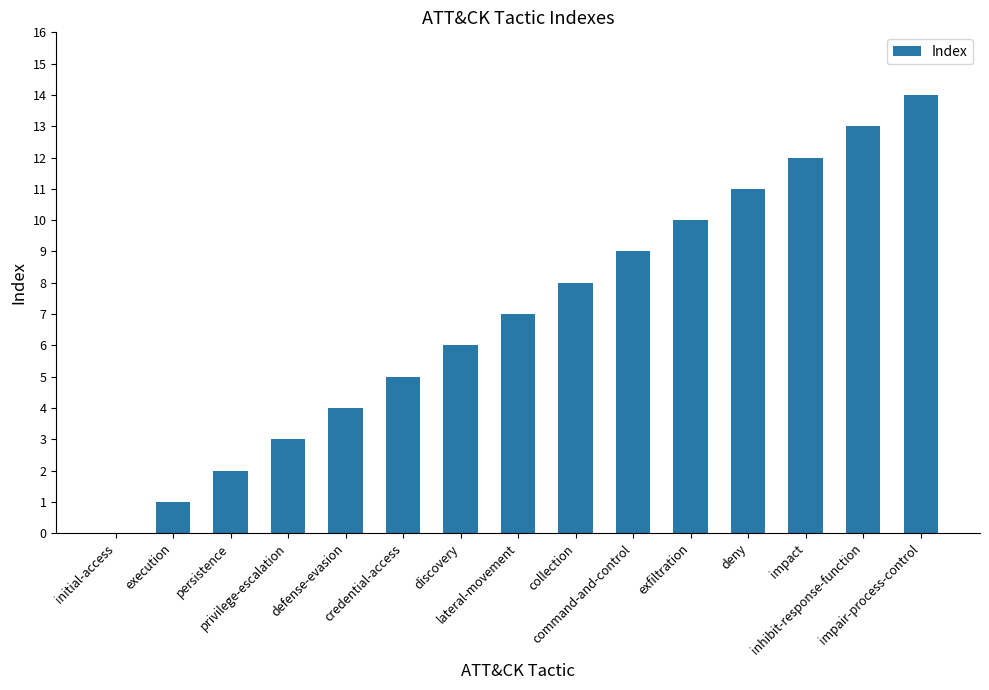

The value at lateral-movement is 1. True or false?

False